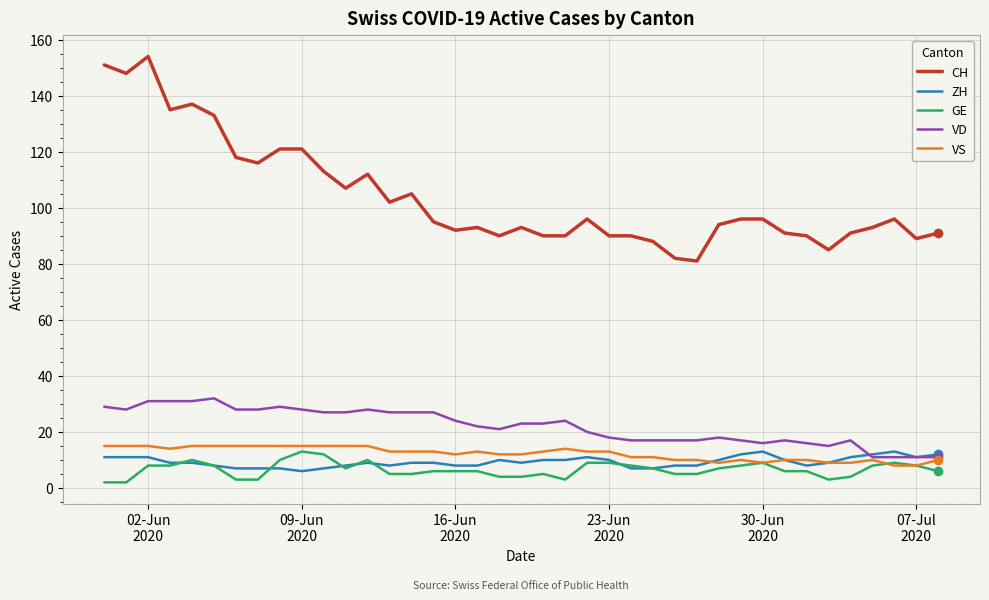

Which series has the largest total across all categories?

CH